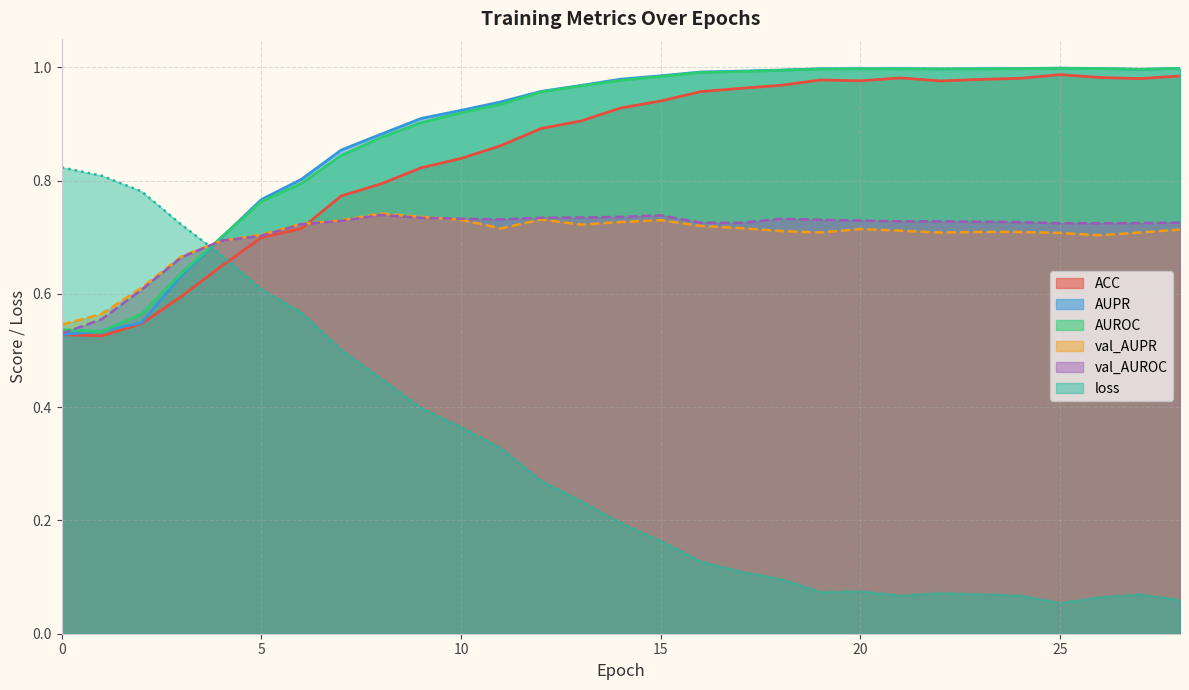

The ACC series shows 0.9 at 11. True or false?

True